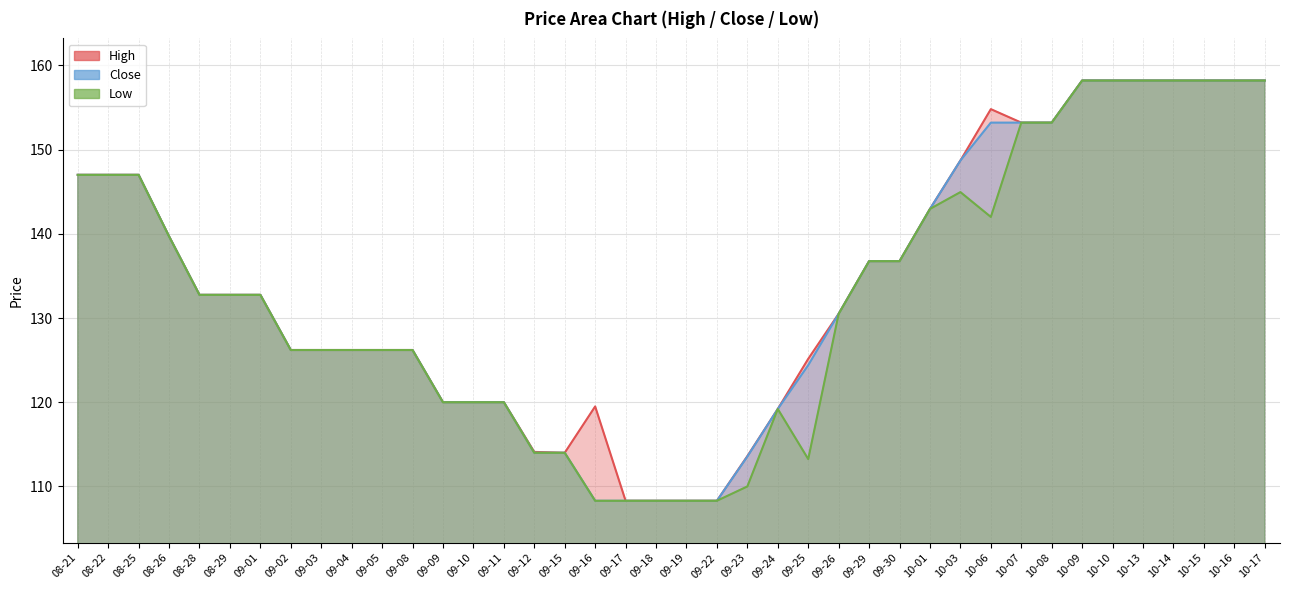

Is it true that High equals 108.3 at 09-17?

True